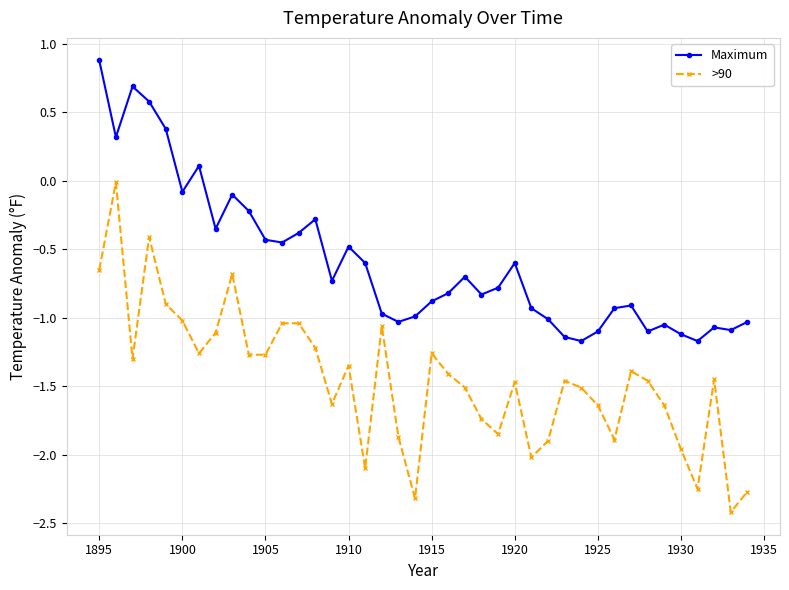

Rank the series by their average value, from lowest to highest.

>90, Maximum